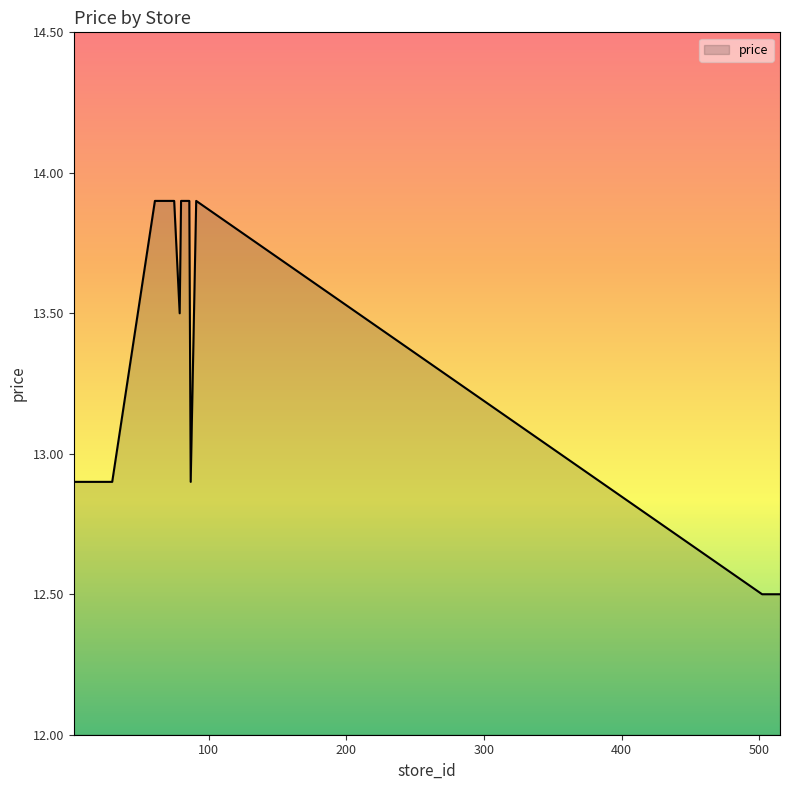

How many lines are shown in the chart?

1